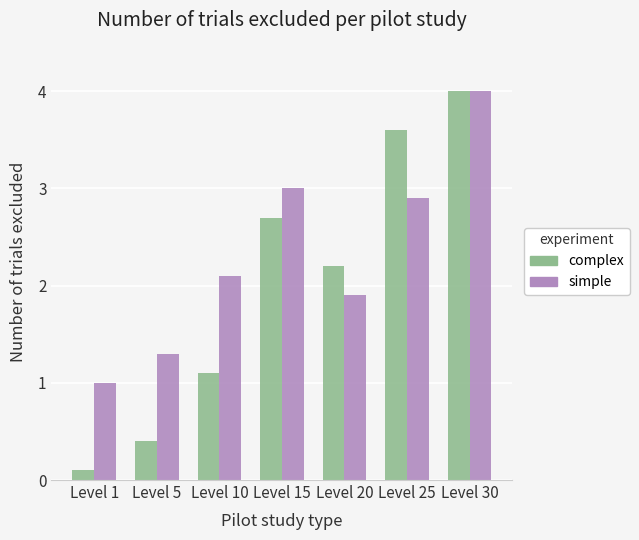

Does the chart contain stacked bars?

No